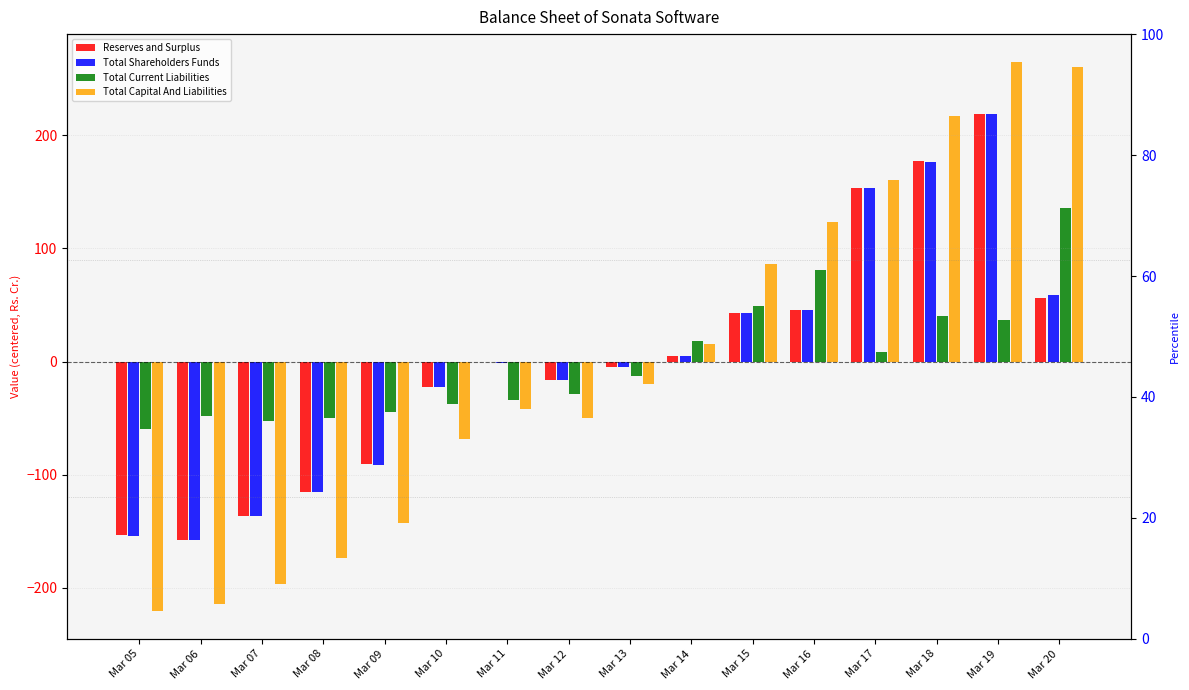

What are all the series names shown in the legend?

Reserves and Surplus, Total Shareholders Funds, Total Current Liabilities, Total Capital And Liabilities